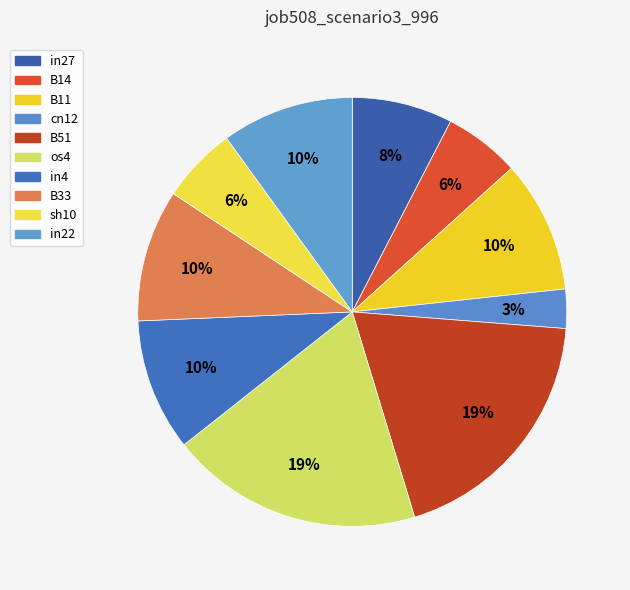

What percentage is NOT represented by B33?

90.0%